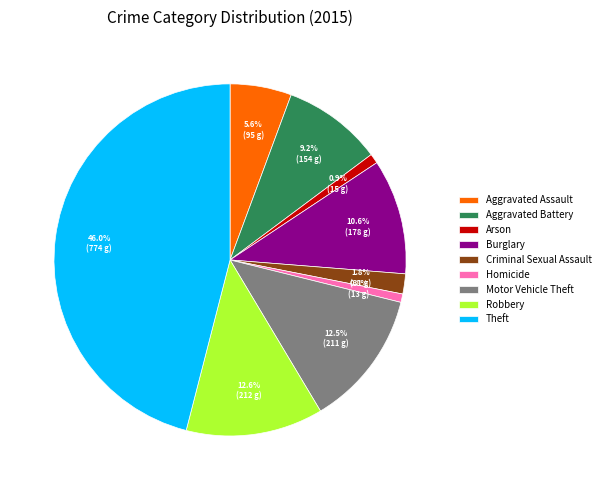

Count the number of slices in the pie.

9